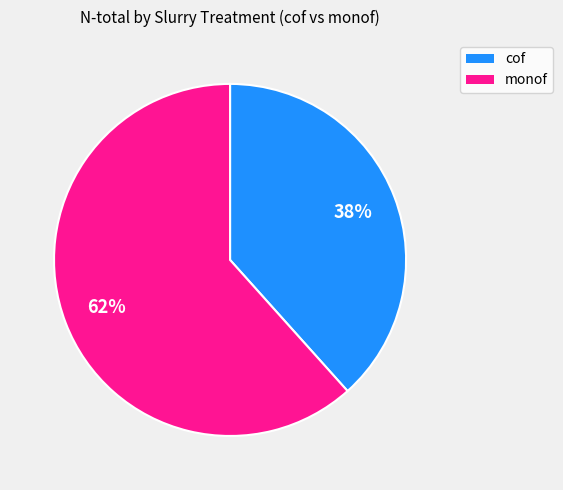

Count the number of slices in the pie.

2